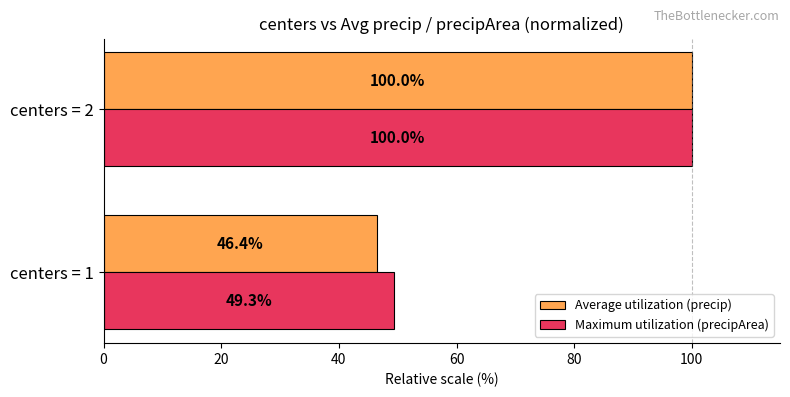

Which series has the largest range (max minus min)?

Average utilization (precip)